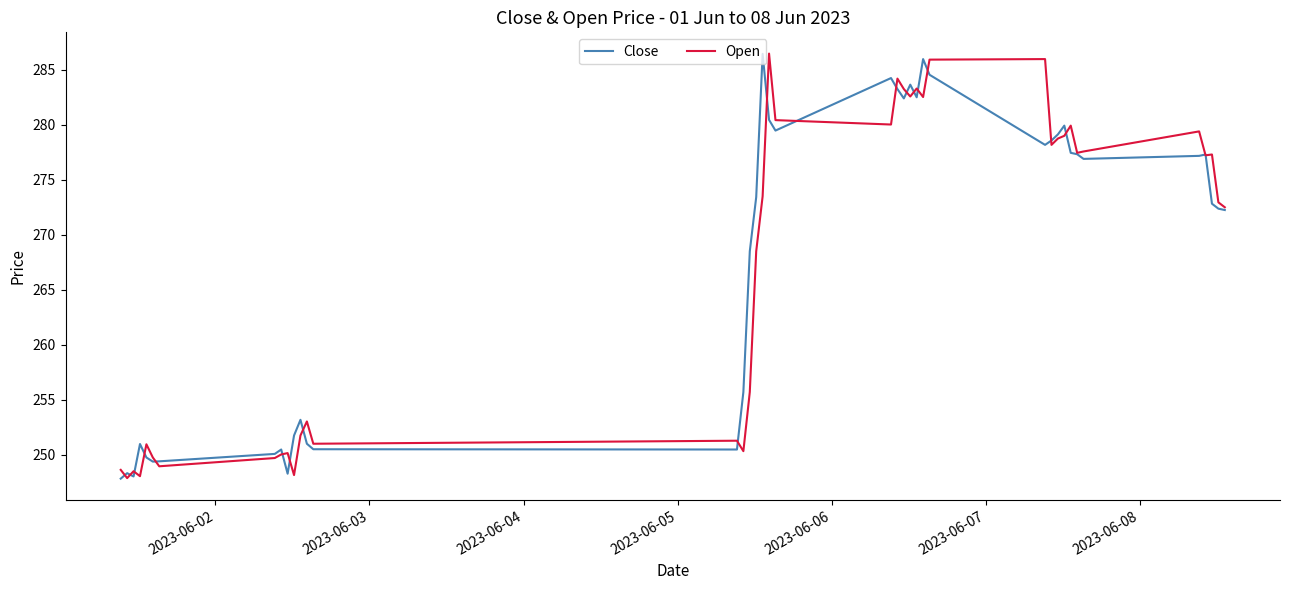

What is the difference between the maximum and minimum values in the Open series?

38.6